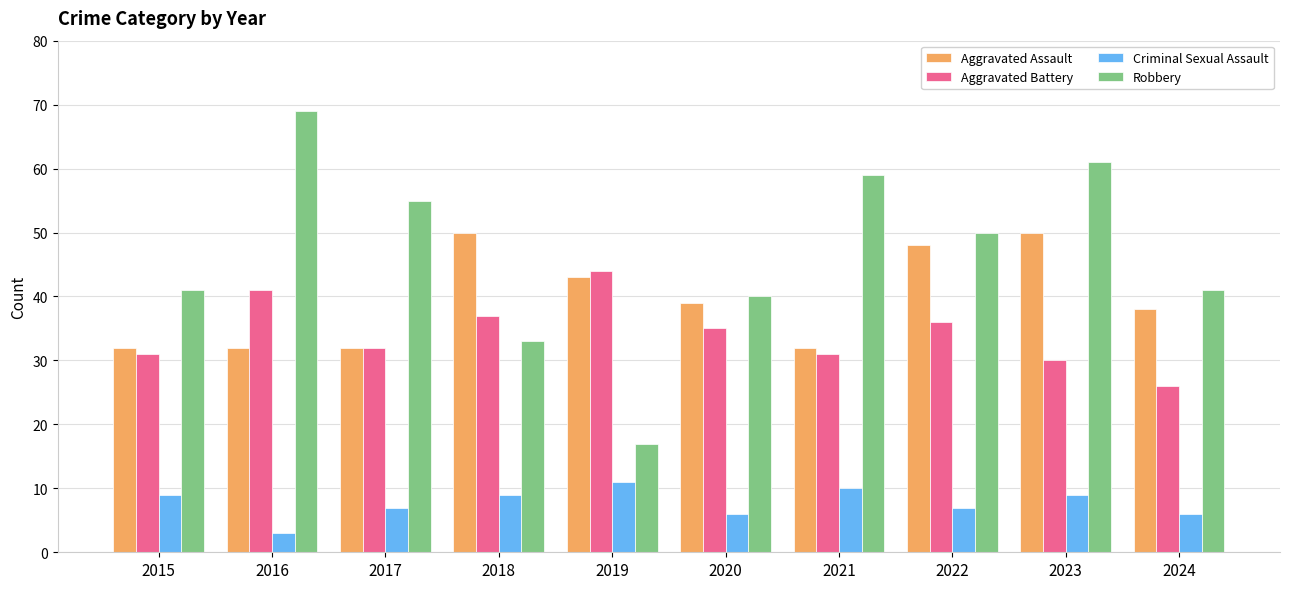

What is the average value of the Aggravated Assault series?

40